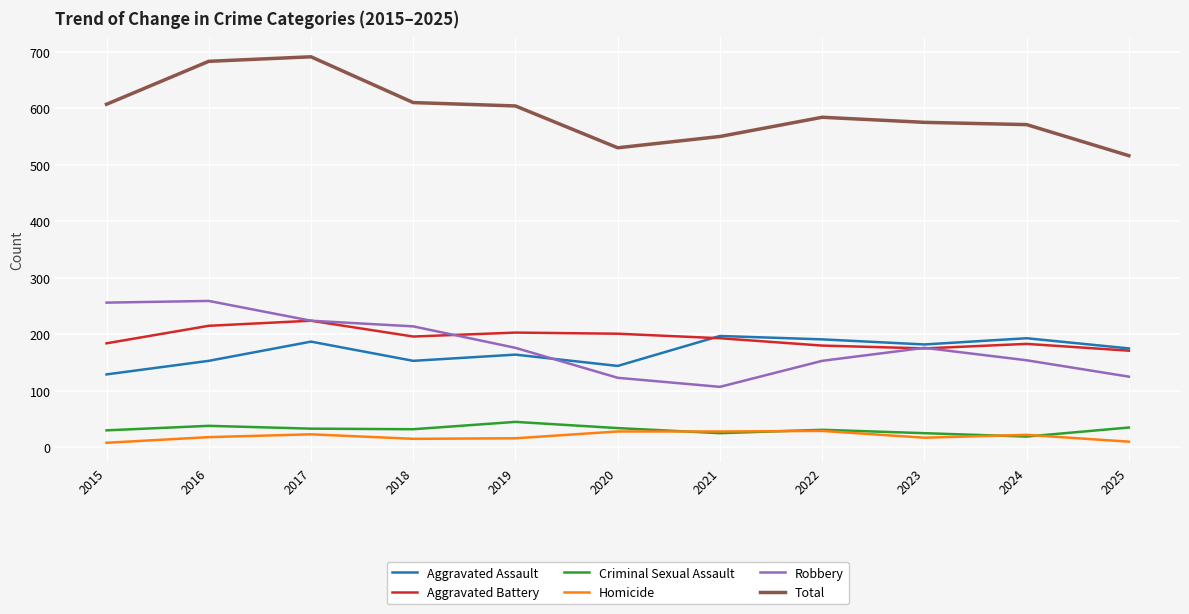

Which series has the largest total across all categories?

Total